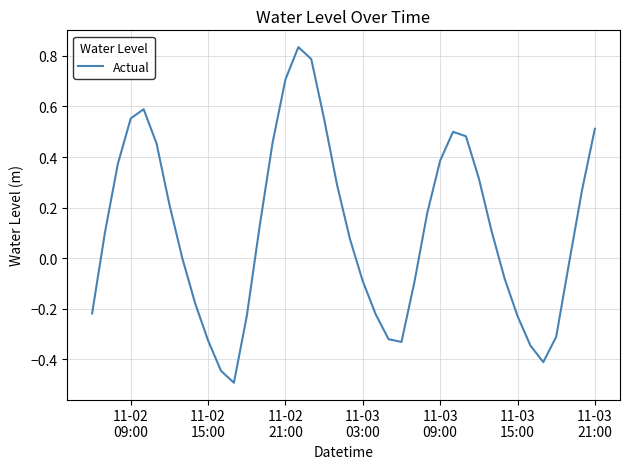

What is the minimum value shown in the chart?

-0.5